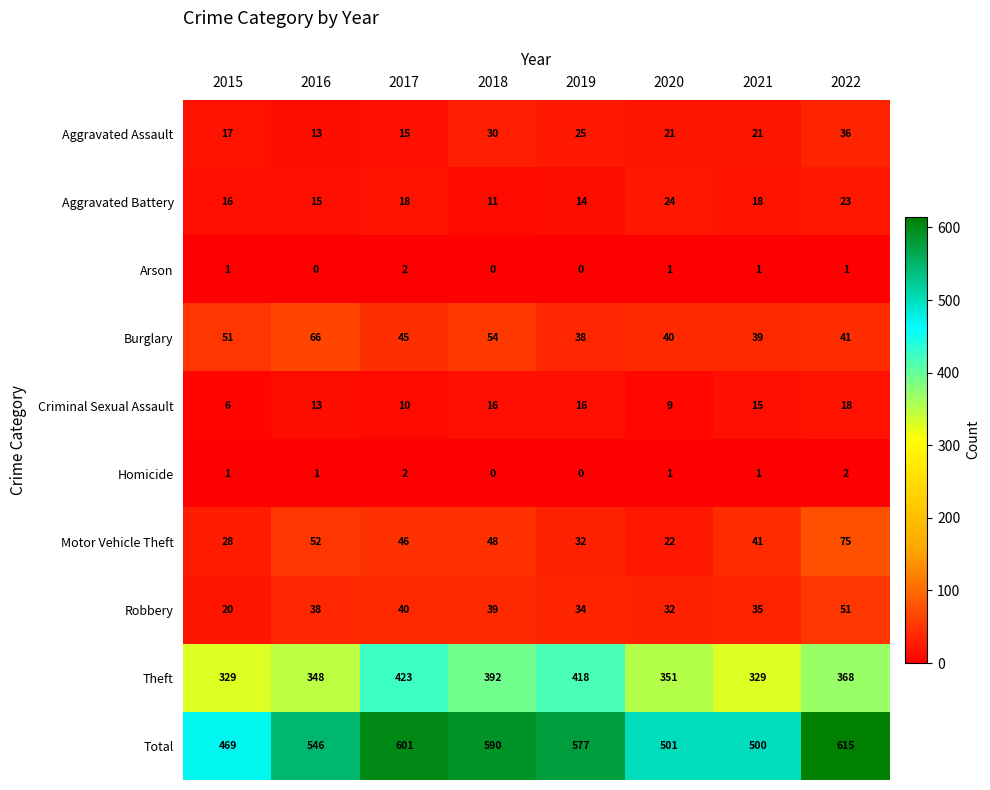

At which category is the sum across all series the highest?

2022